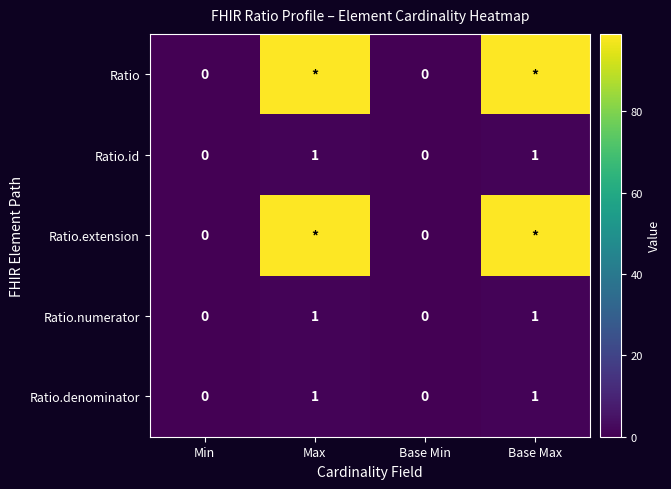

Which category has the highest value across all series?

Max